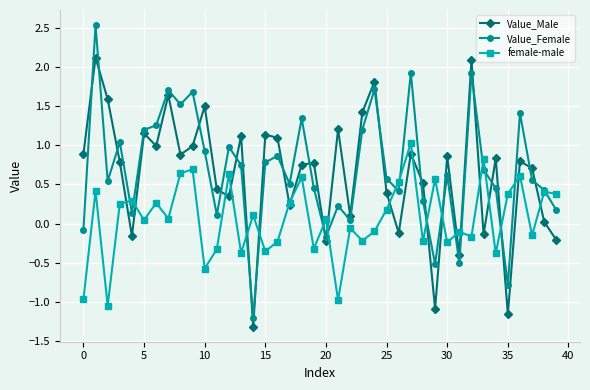

Does the chart have visible grid lines?

Yes